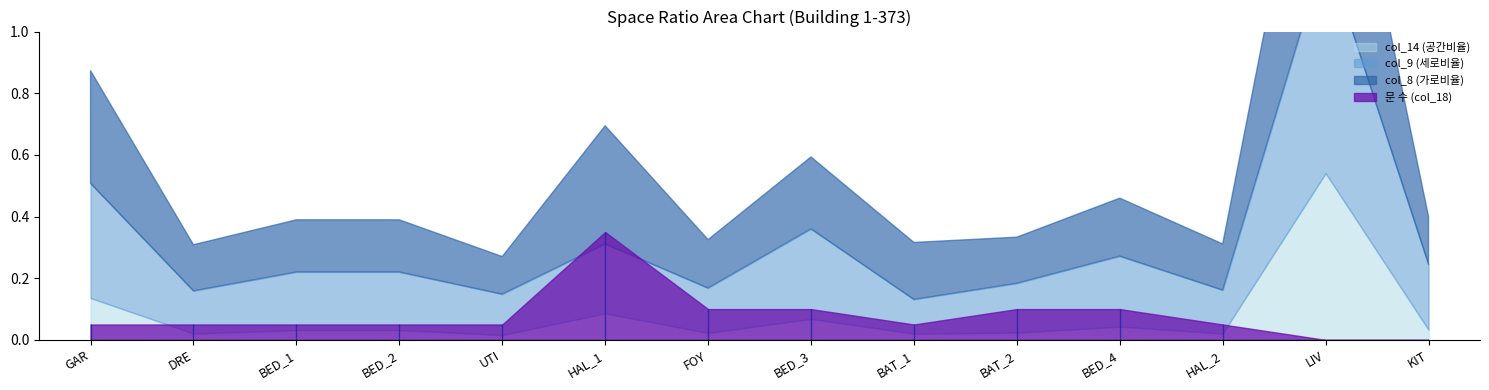

What is the value of the col_8 (가로비율) point at the 7th from the left?

0.2